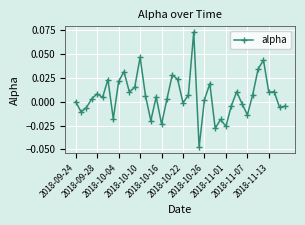

True or false: the data has more than 1 interior local peaks.

True